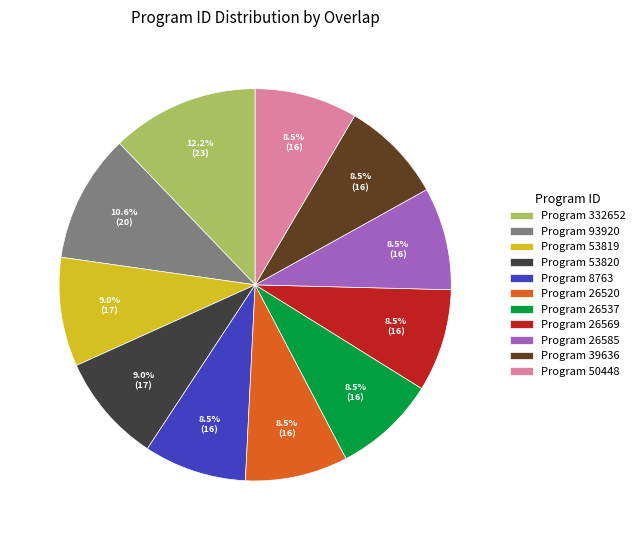

What is the ratio of the value at Program 8763 to the value at Program 93920?

0.8